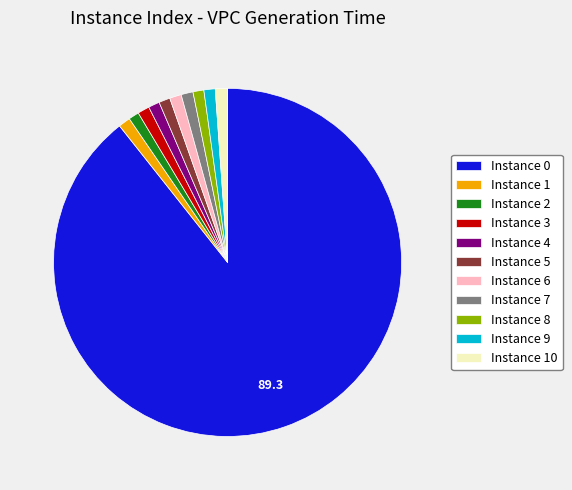

The Instance 2 slice represents 1% of the pie. True or false?

True